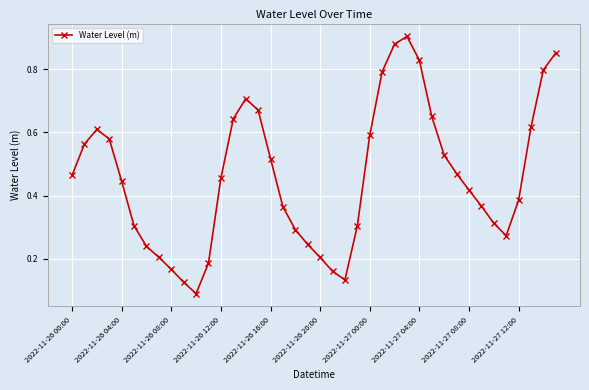

How many points are lower than both their immediate neighbors (excluding endpoints)?

3